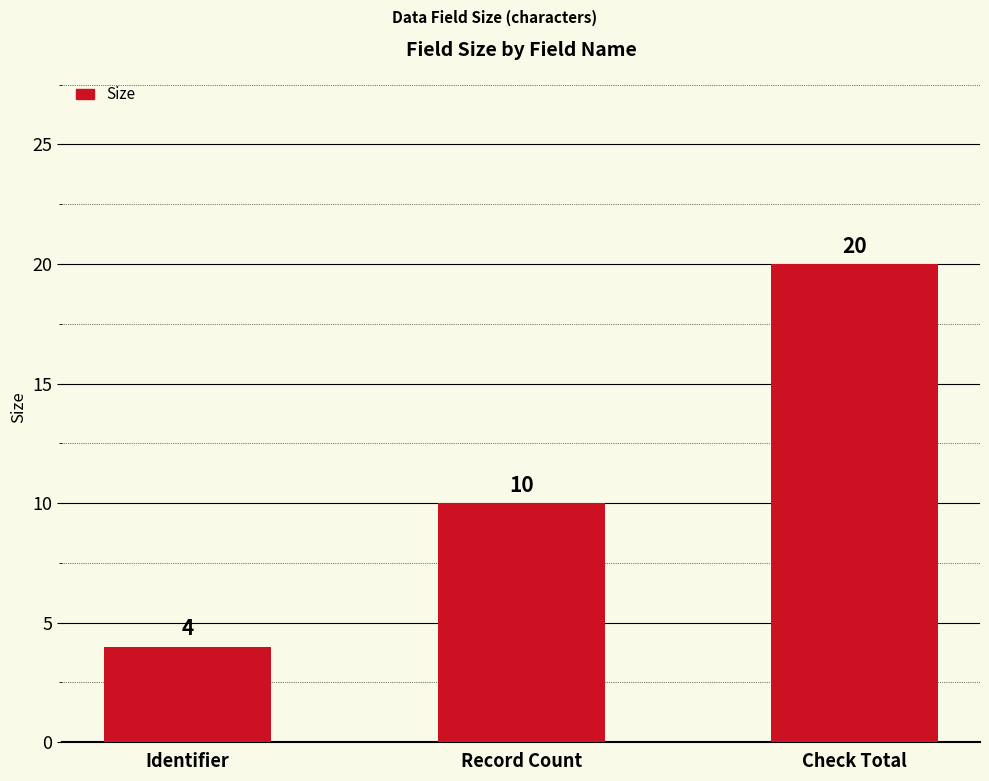

Between Record Count and Identifier, which is larger?

Record Count